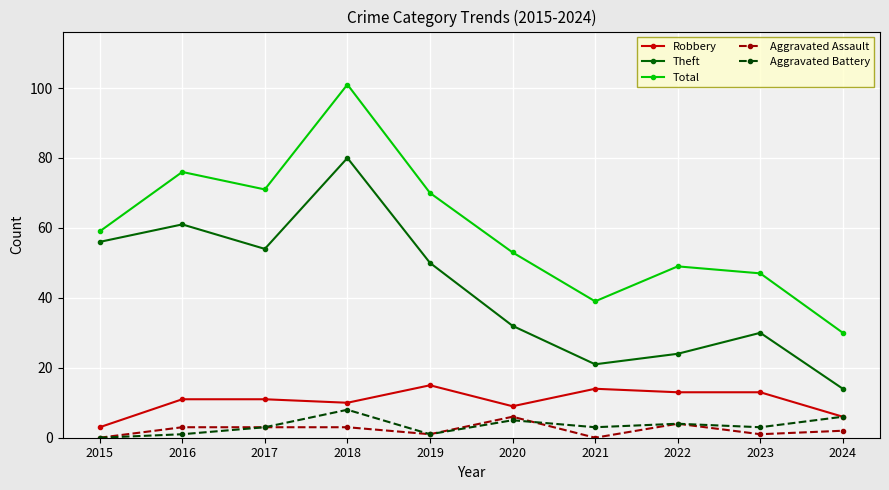

Is it true that Robbery equals 15 at 2019?

True